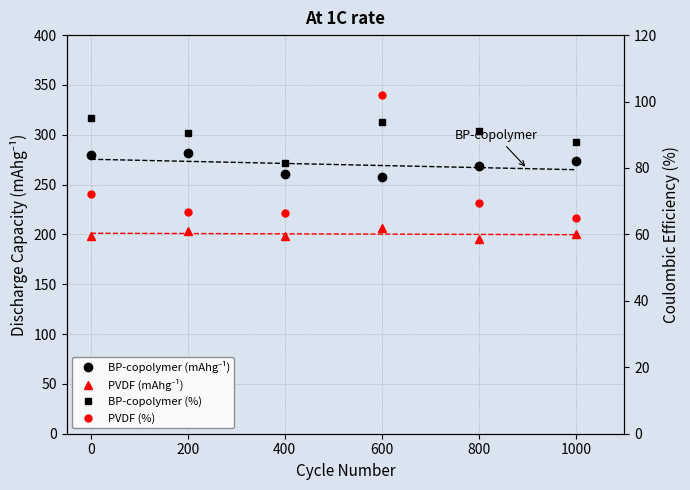

True or false: PVDF (%) and PVDF (mAhg⁻¹) cross at least once.

False